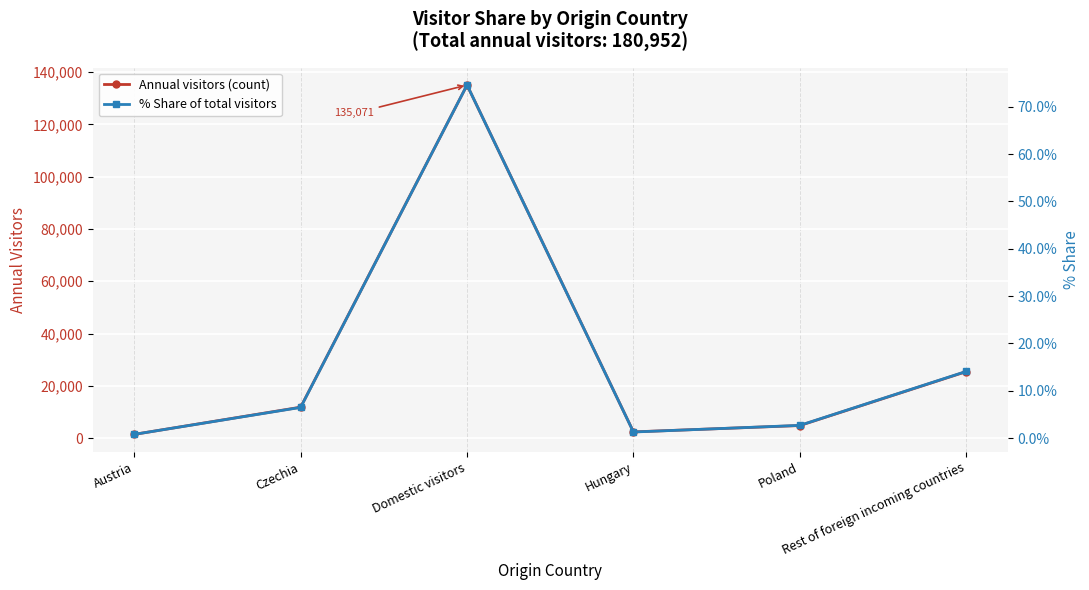

What is the difference between the maximum and minimum values in the Annual visitors (count) series?

133643